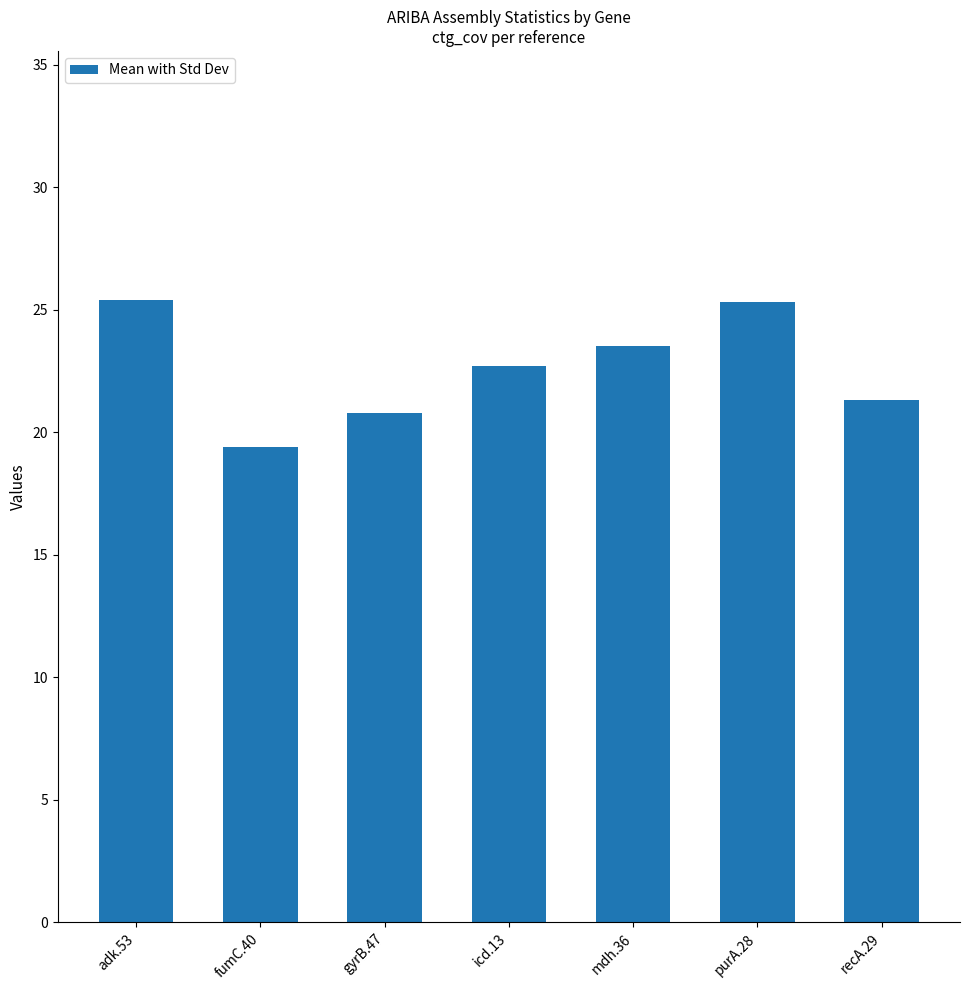

What is the change in value from icd.13 to purA.28?

+2.6